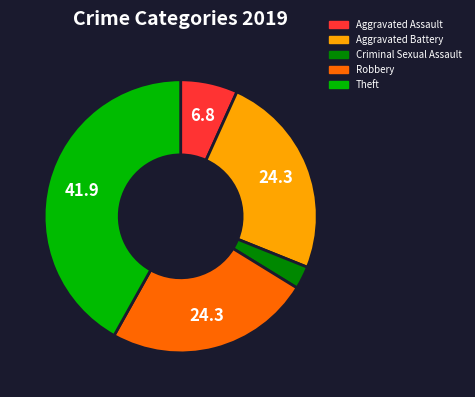

Does Aggravated Assault account for over 50% of the chart?

No